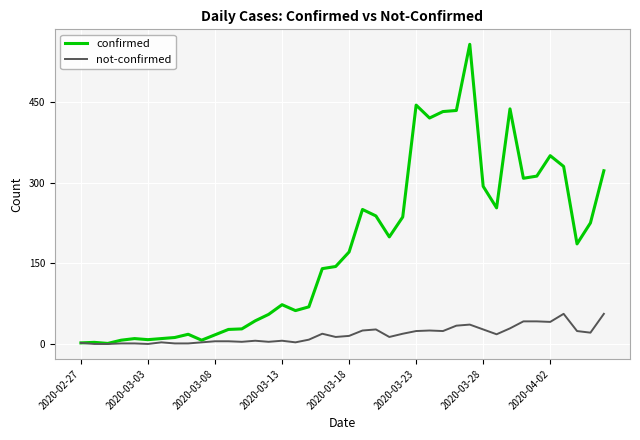

Which series has the widest spread of values?

confirmed